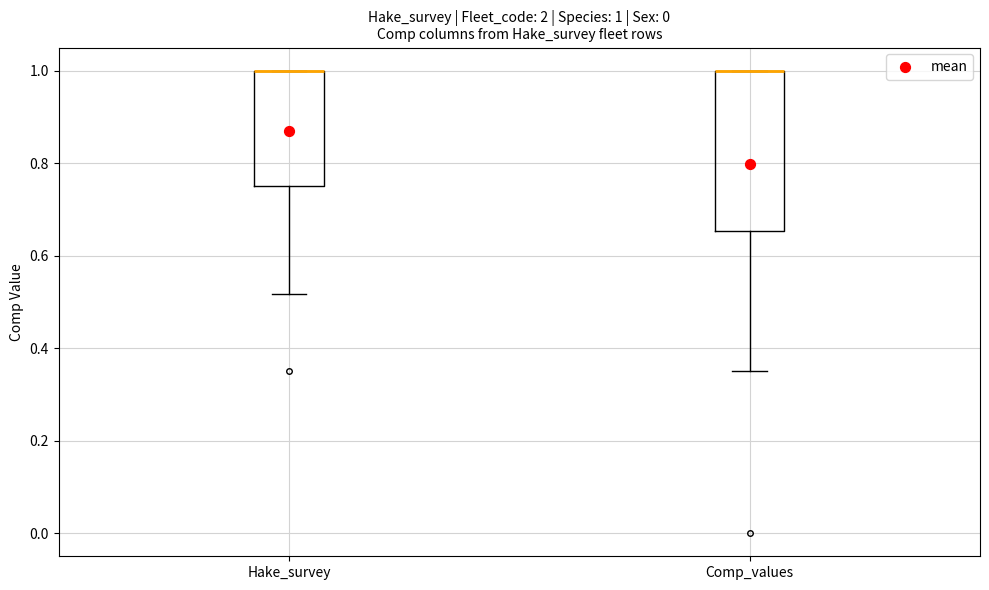

Comparing the boxes themselves (not the whiskers), which one is the tallest?

Comp_values